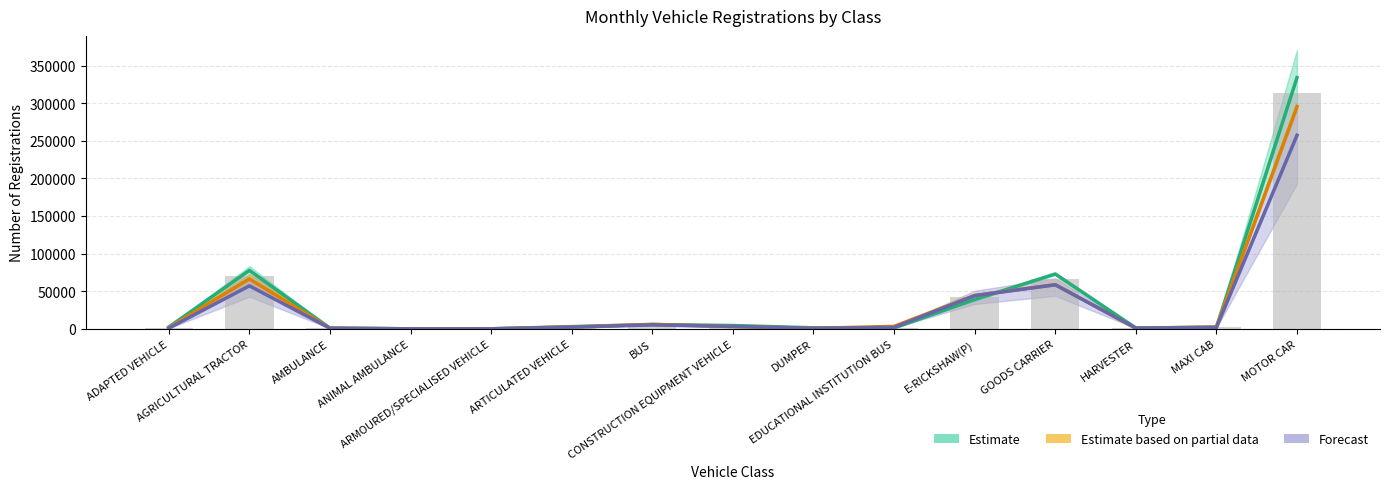

True or false: Forecast has a value of 2265.0 at ARTICULATED VEHICLE.

True